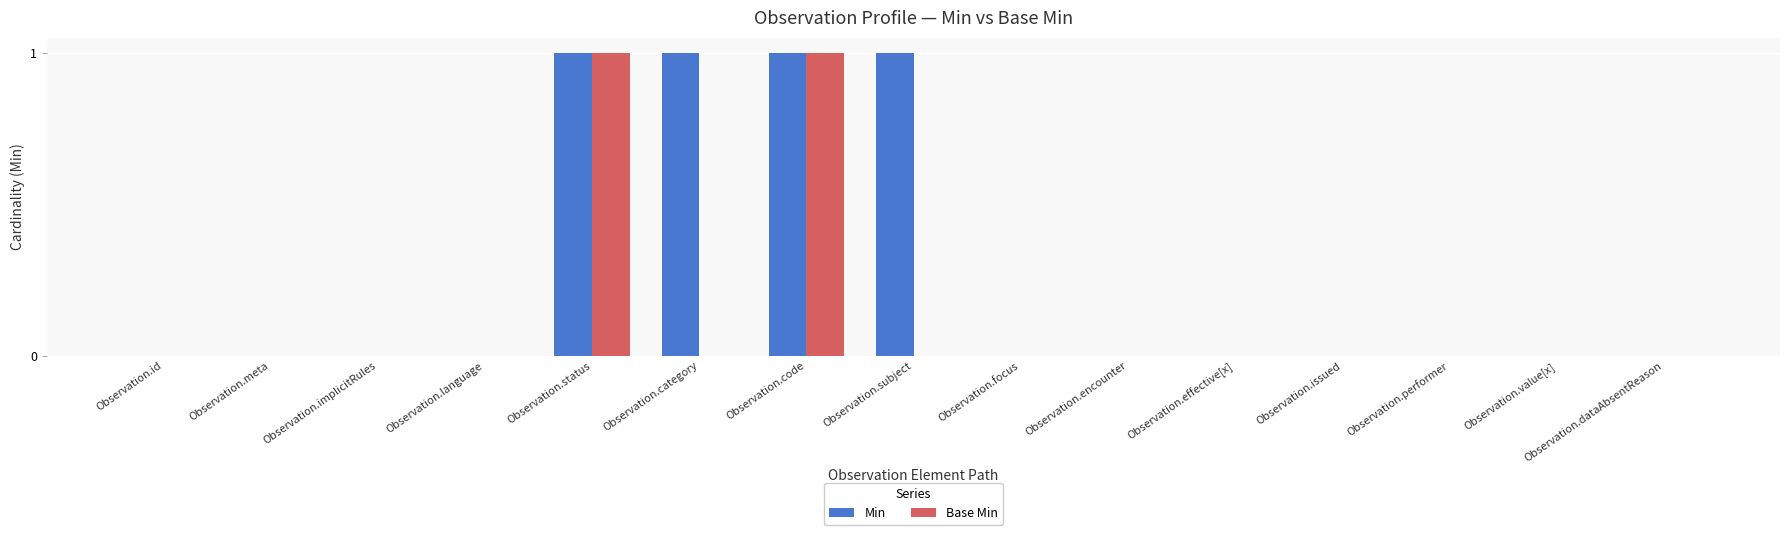

Which series has the largest total across all categories?

Min